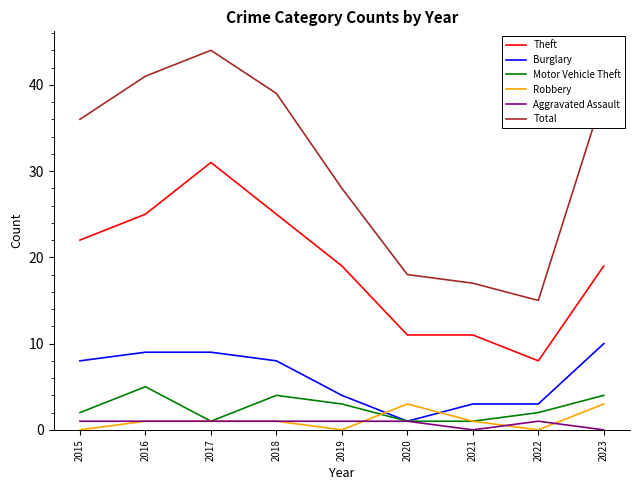

Which series has the largest total across all categories?

Total